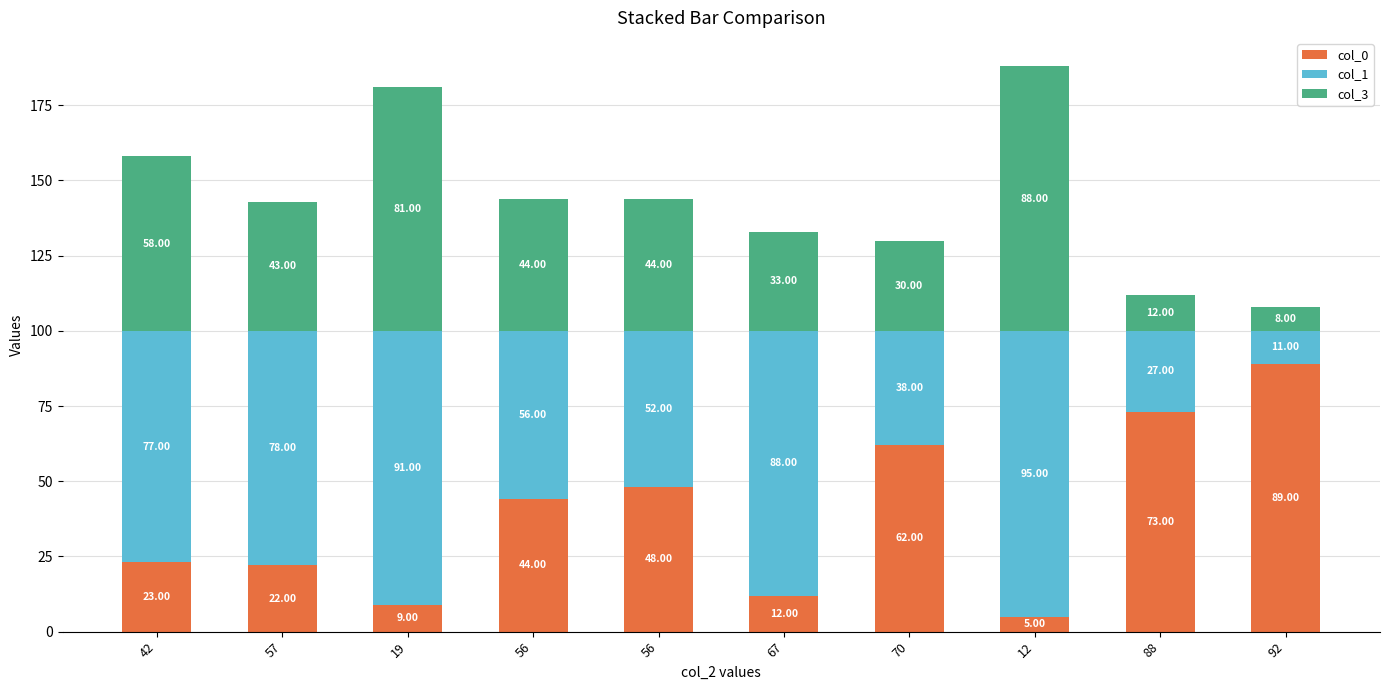

What are all the series names shown in the legend?

col_0, col_1, col_3